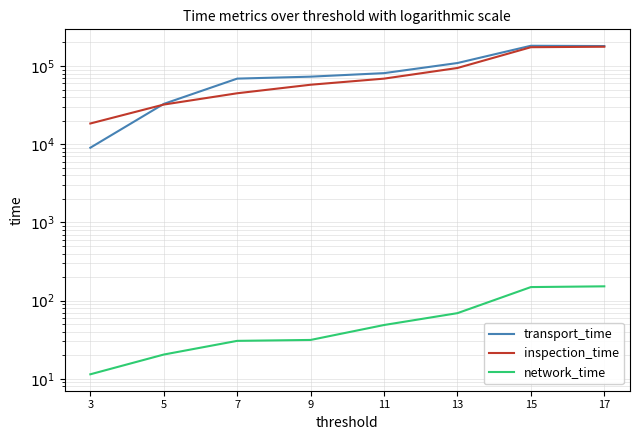

At how many categories does at least one series exceed 177966?

2